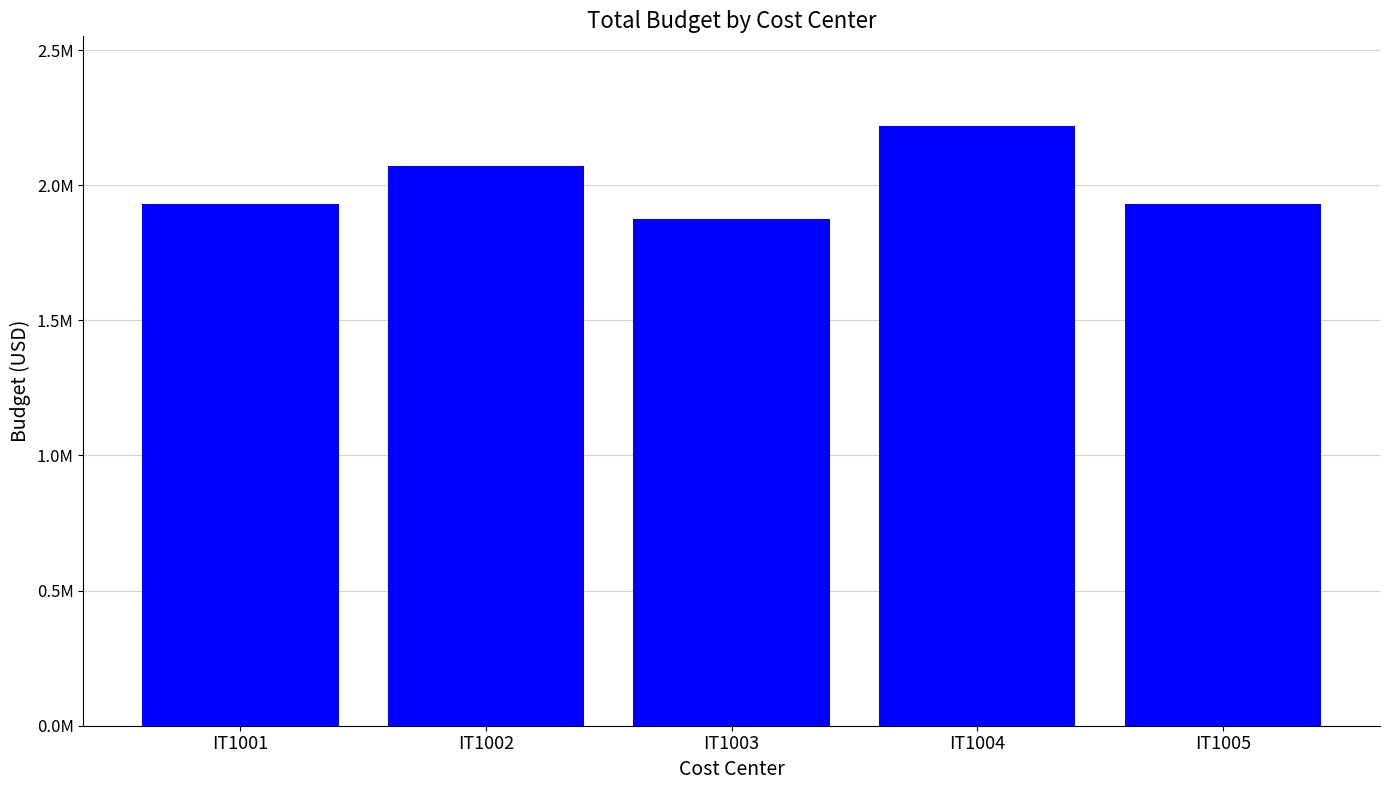

What is the ratio of the value at IT1002 to the value at IT1005?

1.1